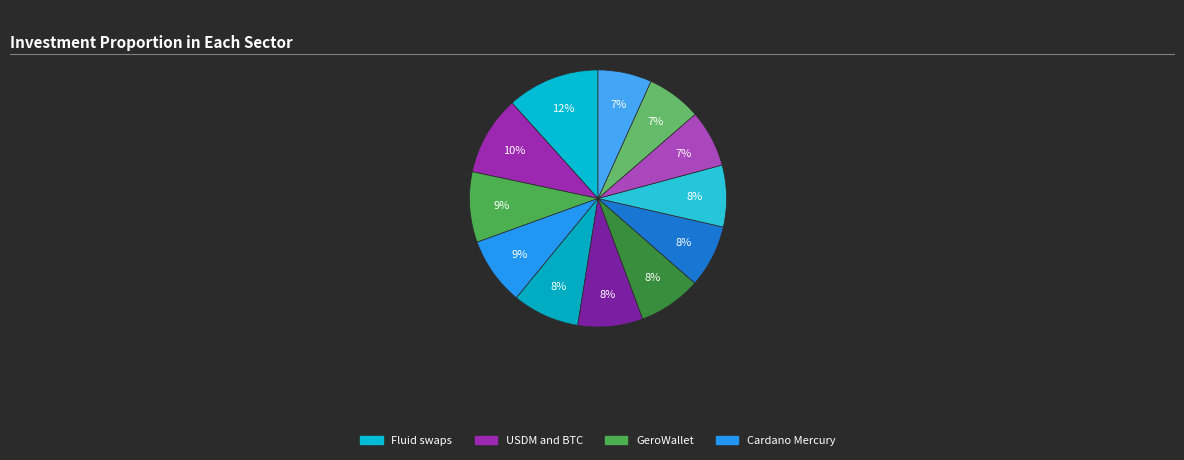

Which category has the smallest portion of the pie?

Cardano Analytics